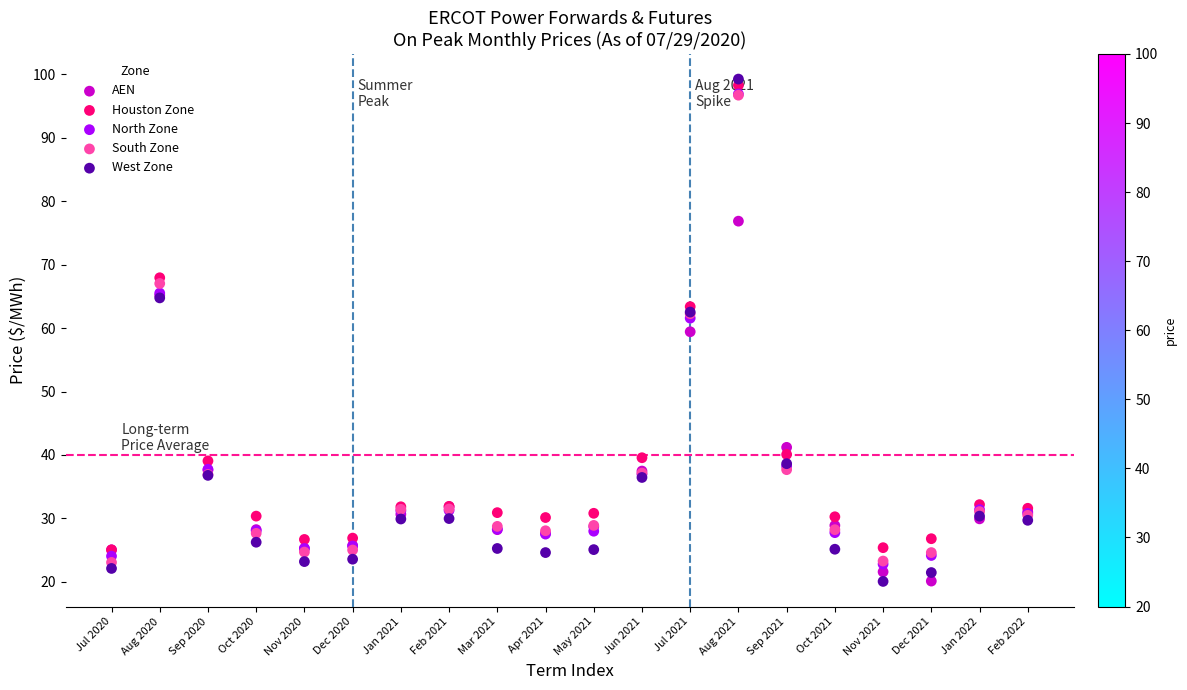

Which series reaches the maximum Y coordinate?

West Zone